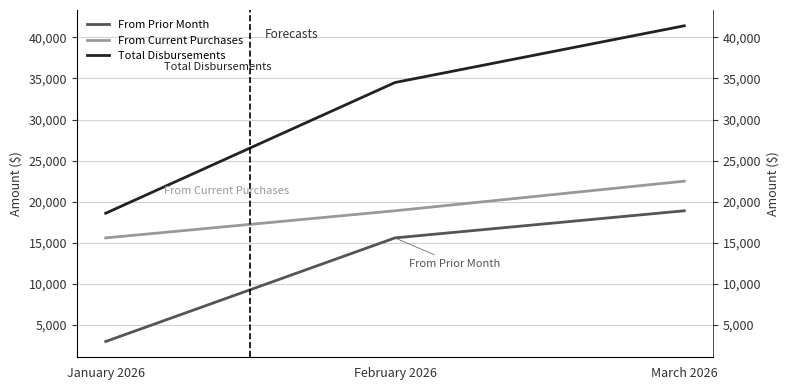

What is the total value across all series at March 2026?

82800